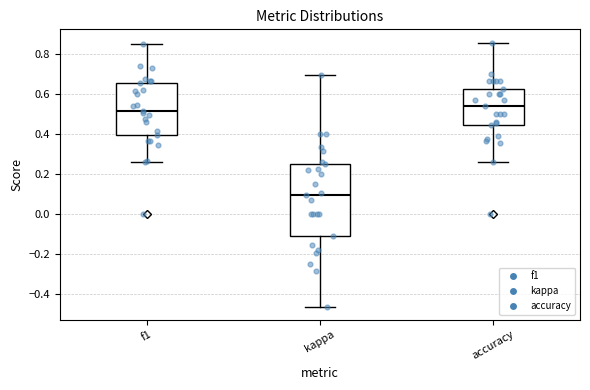

Reading left to right, transcribe this box plot: for each box, give where its median line is, the range the box spans, and where its two whiskers end, as read against the y-axis. The values are not printed on the chart, so give them approximately, as read against the axis.

f1: median 0.52, box 0.40 to 0.66, whiskers 0.26 to 0.86
kappa: median 0.10, box -0.12 to 0.26, whiskers -0.46 to 0.70
accuracy: median 0.54, box 0.44 to 0.62, whiskers 0.26 to 0.86